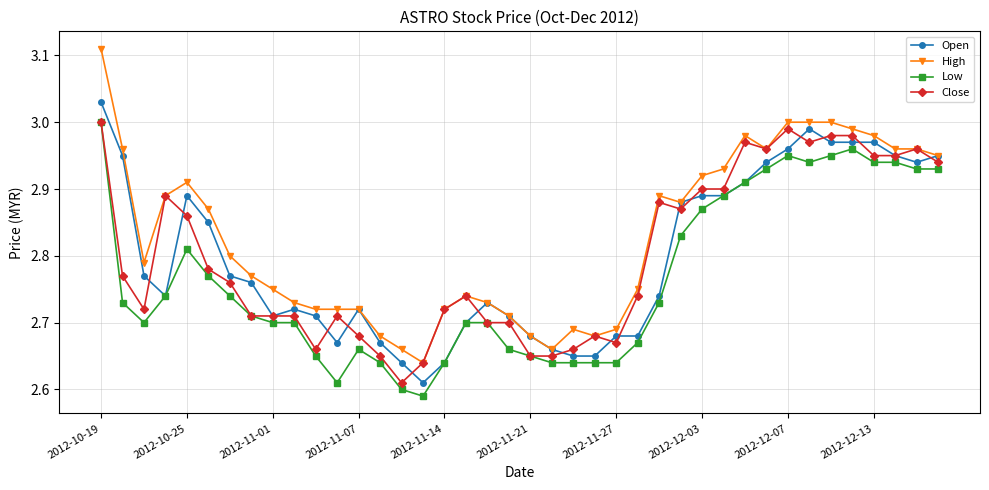

Is this an area chart (filled region under the line)?

No